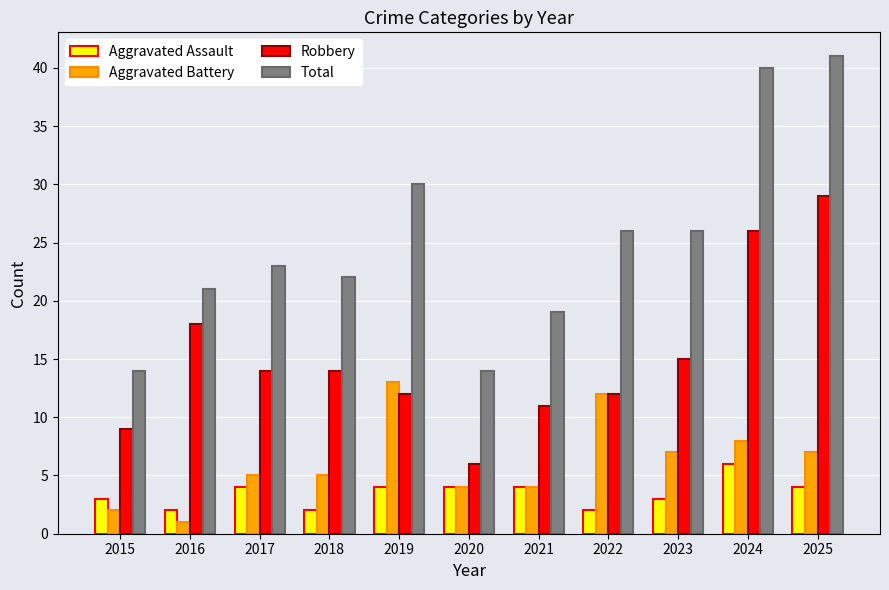

Reading left to right, extract all data points from this chart.

Aggravated Assault: 3	2	4	2	4	4	4	2	3	6	4
Aggravated Battery: 2	1	5	5	13	4	4	12	7	8	7
Robbery: 9	18	14	14	12	6	11	12	15	26	29
Total: 14	21	23	22	30	14	19	26	26	40	41